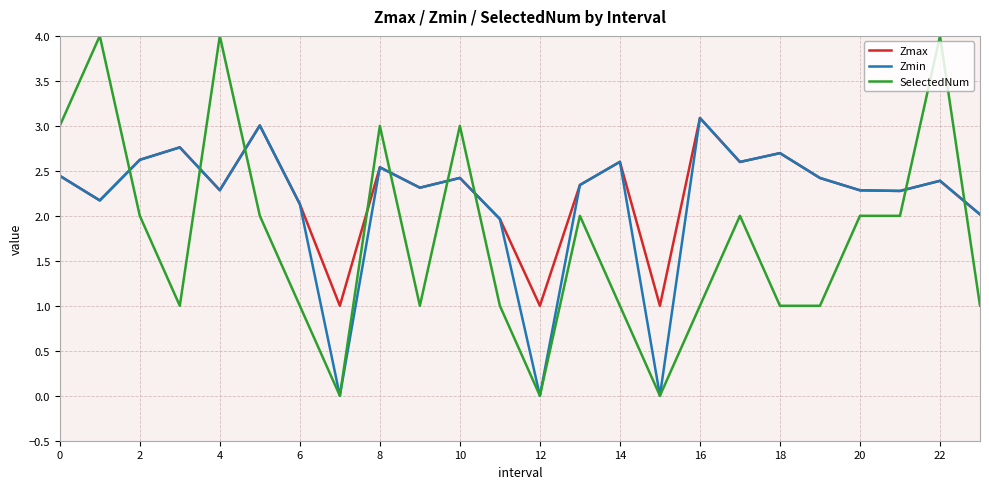

What is the maximum value shown in the chart?

4.0